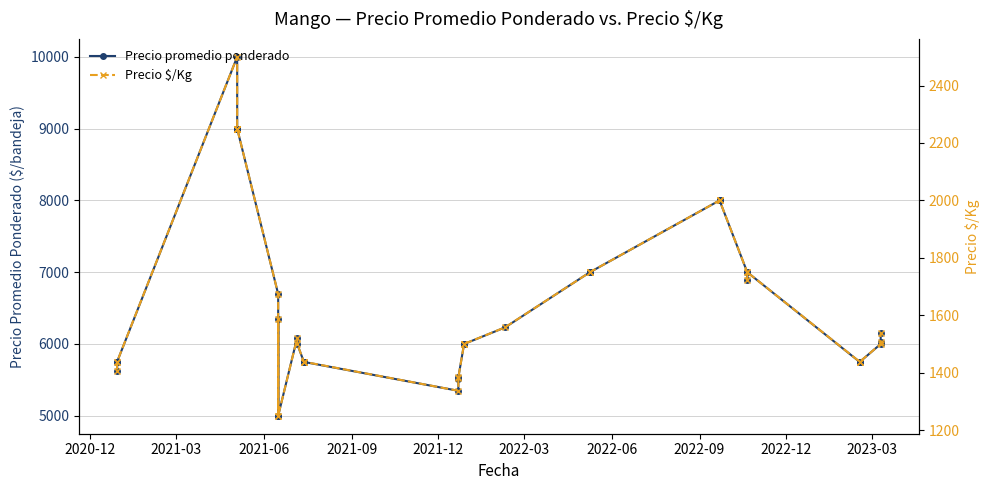

True or false: Precio $/Kg and Precio promedio ponderado intersect in this chart.

False